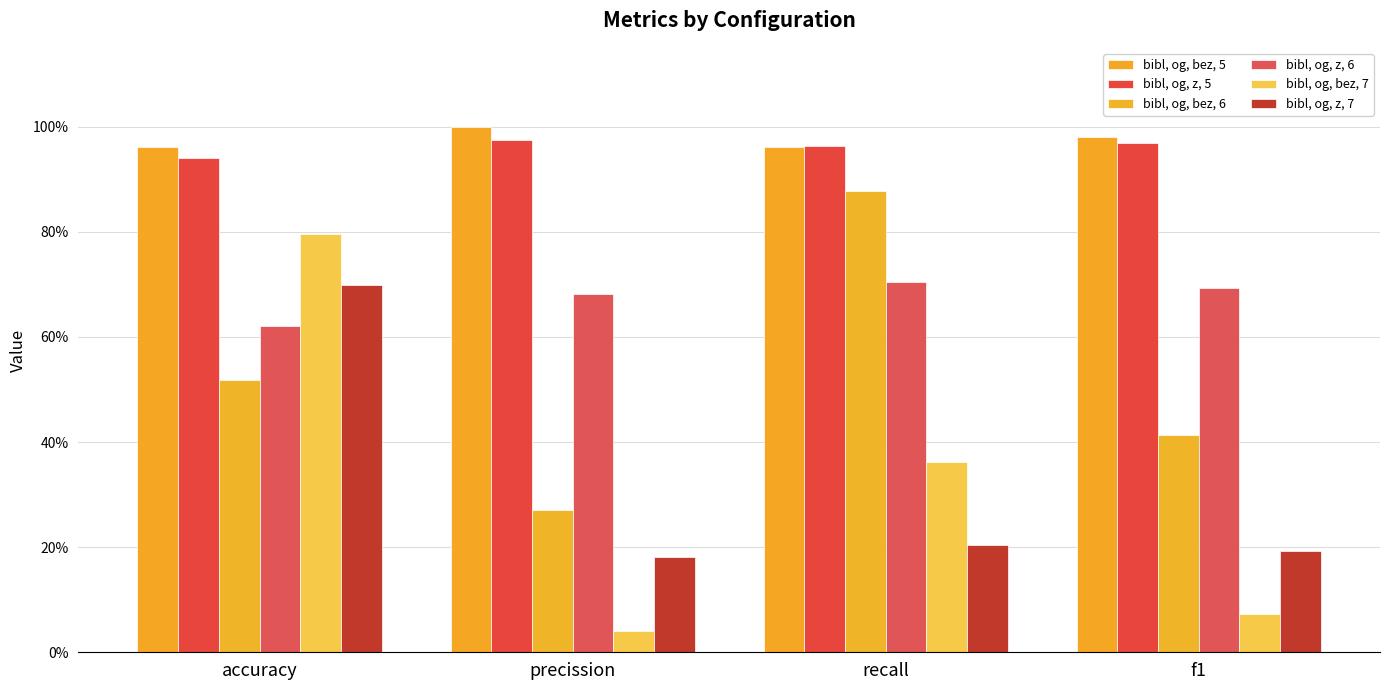

What is the highest value of the bibl, og, z, 5 series?

1.0